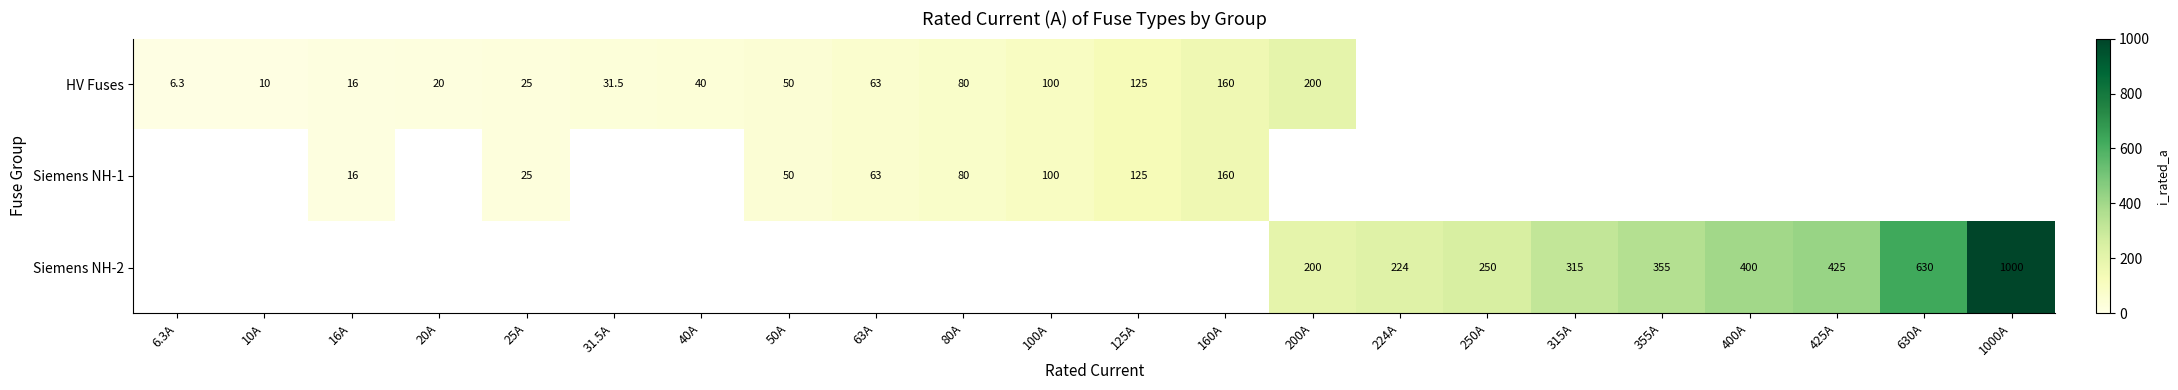

The value of Siemens NH-2 at 355A is 355.0. True or false?

True